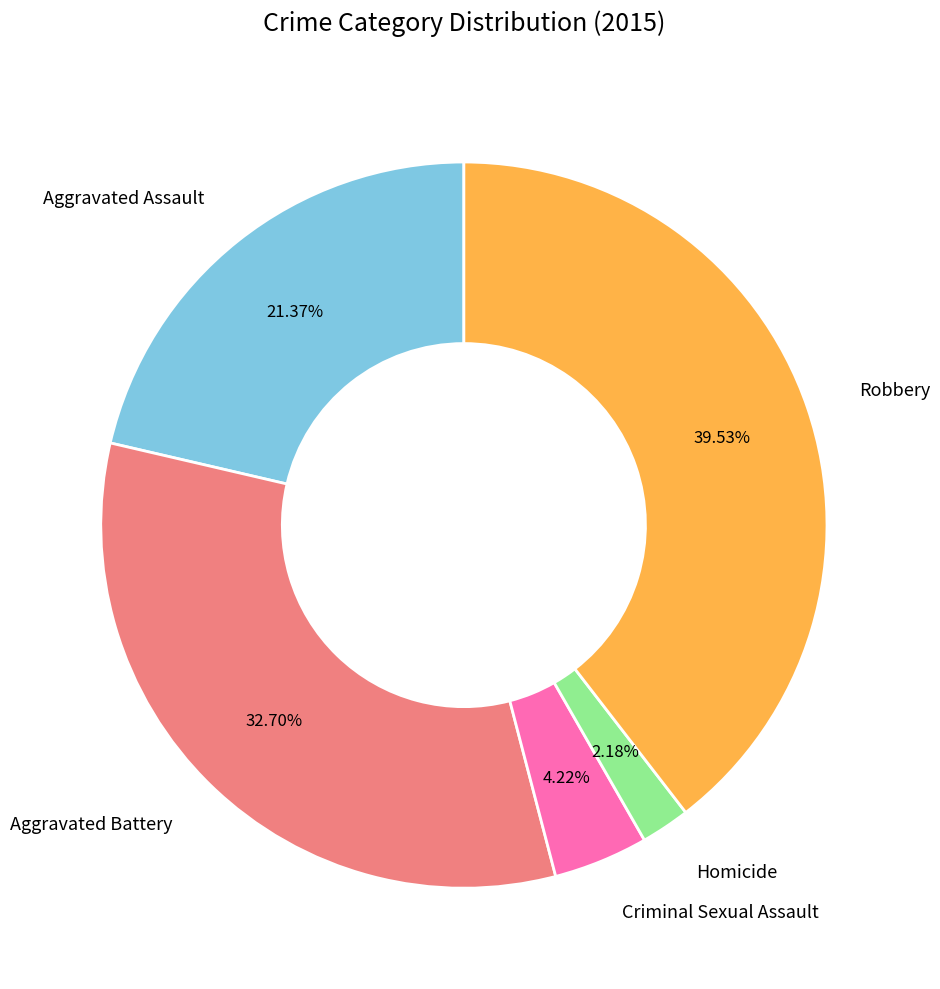

Count the number of slices in the pie.

5